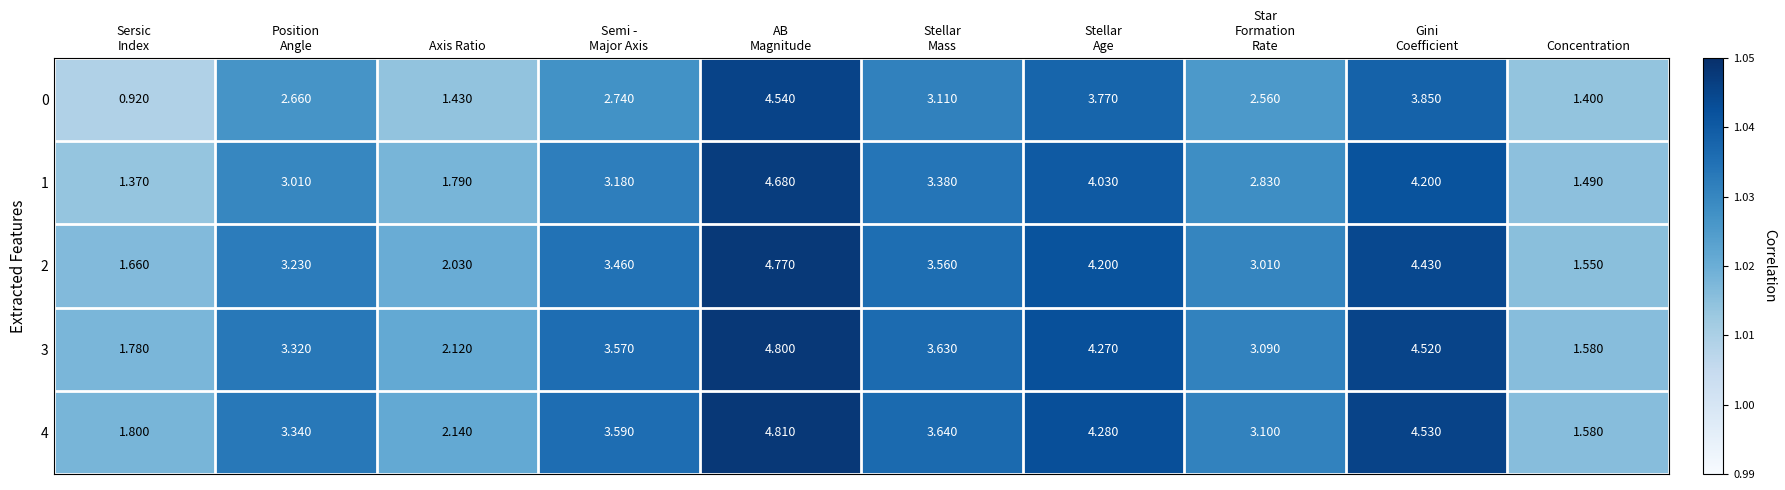

At which label does 2 reach its minimum?

Concentration